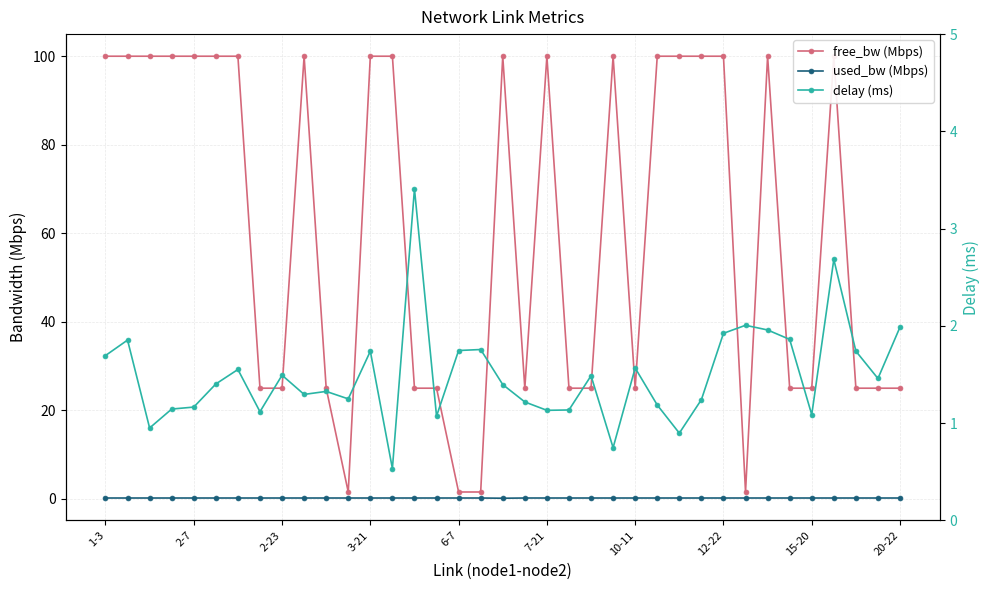

What is the smallest value displayed?

0.1